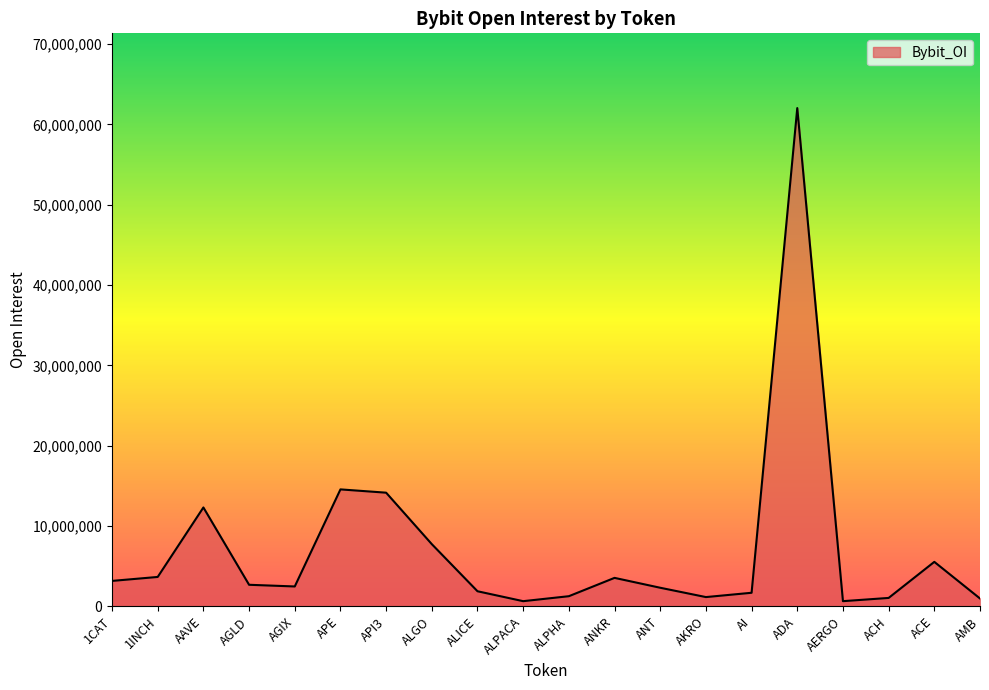

What is the approximate value at AGLD?

2685904